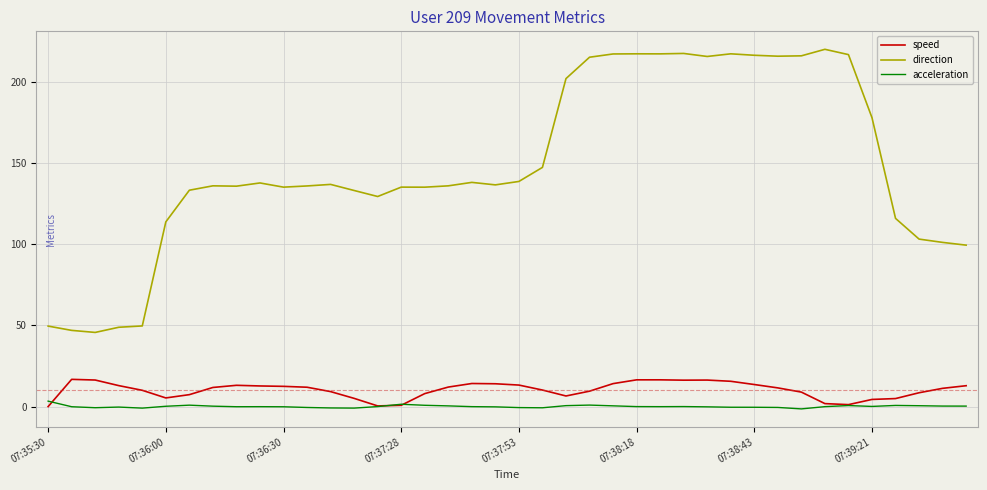

How many series are shown in this chart?

3